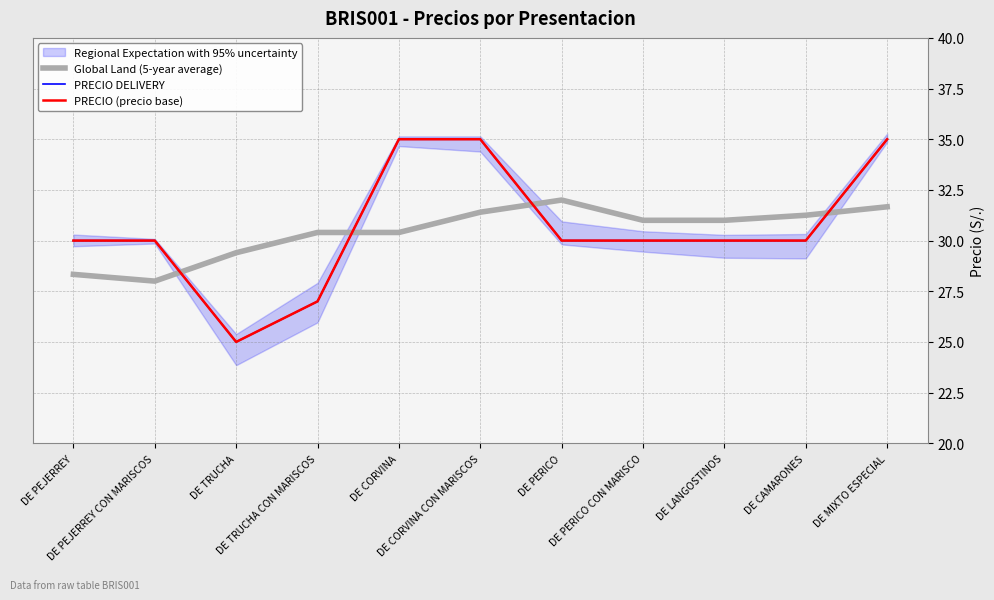

Rank the series by their maximum value, from highest to lowest.

PRECIO DELIVERY, PRECIO (precio base), Global Land (5-year average)